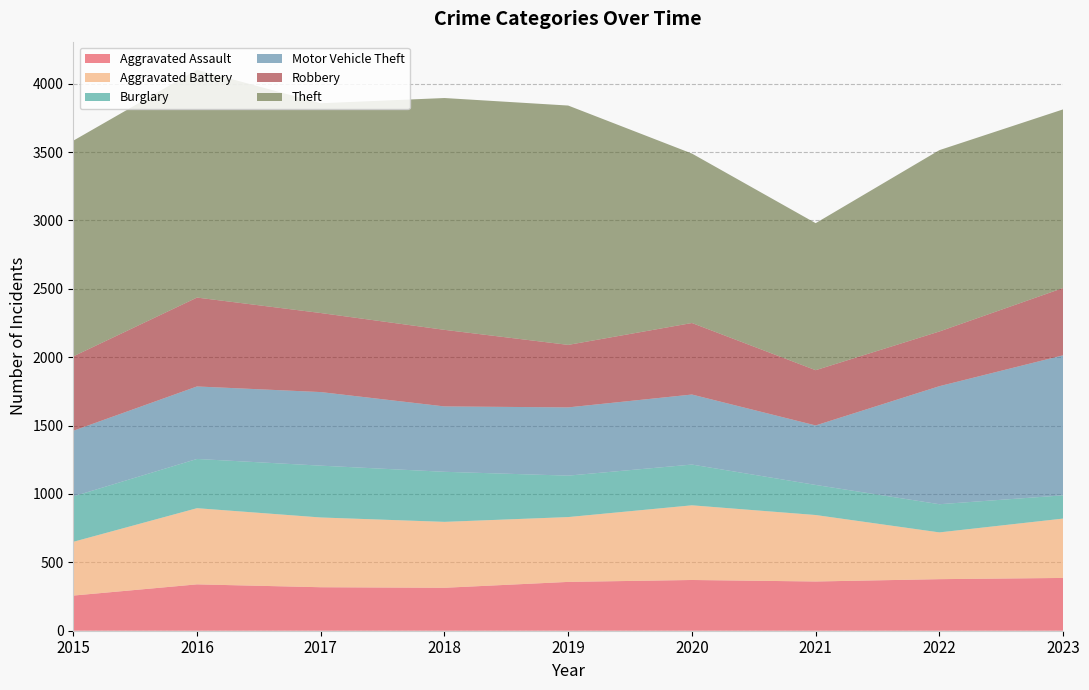

Reading left to right, what are all the values shown in this chart?

Aggravated Assault: 257	339	318	314	357	371	360	377	386
Aggravated Battery: 393	557	510	482	474	546	486	342	434
Burglary: 332	360	379	366	303	298	220	206	170
Motor Vehicle Theft: 480	530	538	478	499	512	435	863	1024
Robbery: 544	650	578	560	457	523	404	400	492
Theft: 1577	1666	1534	1695	1750	1239	1075	1326	1306